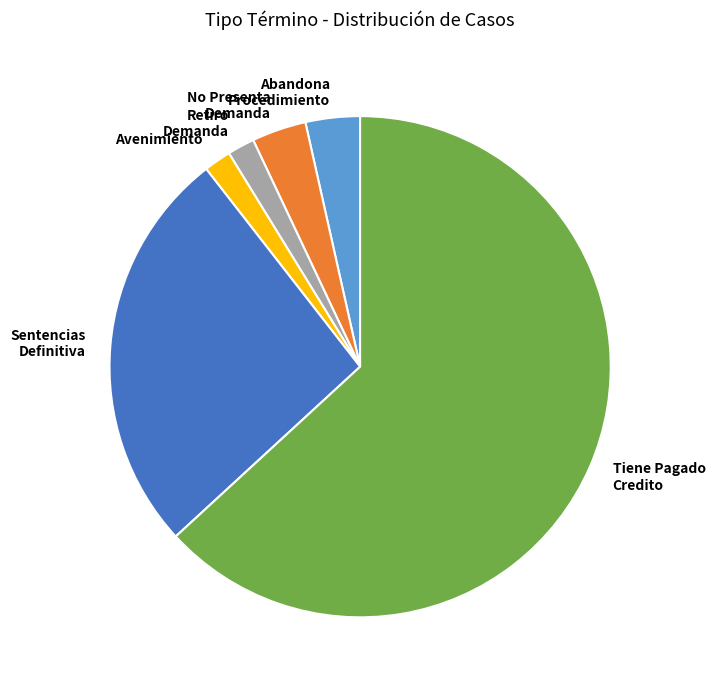

Which slice is the largest?

Tiene Pagado Credito